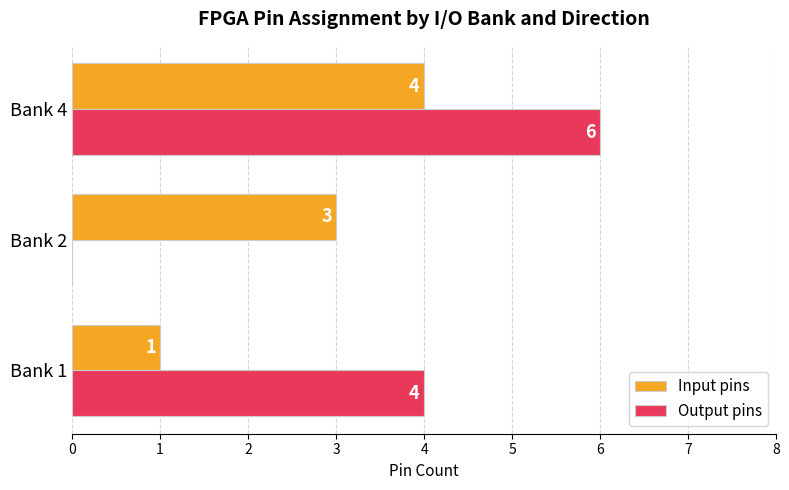

At which category is the sum across all series the highest?

Bank 4